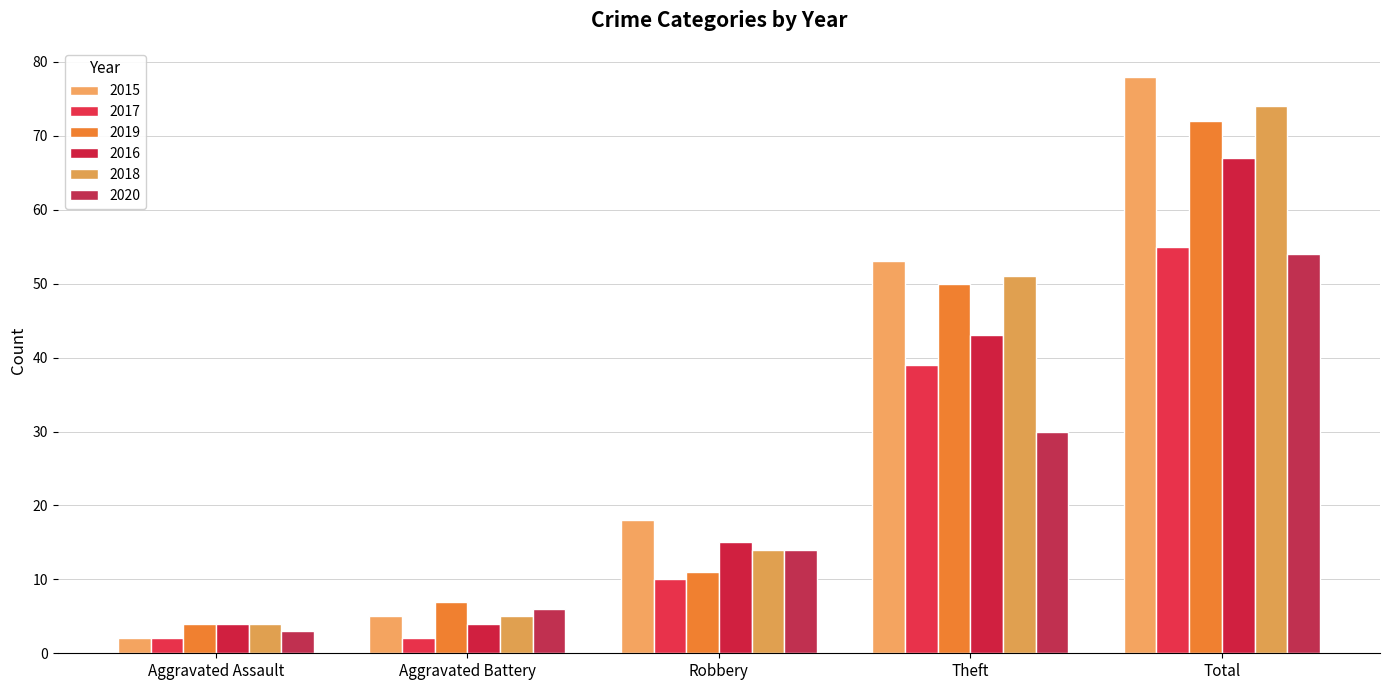

The 2020 series shows 30 at Theft. True or false?

True